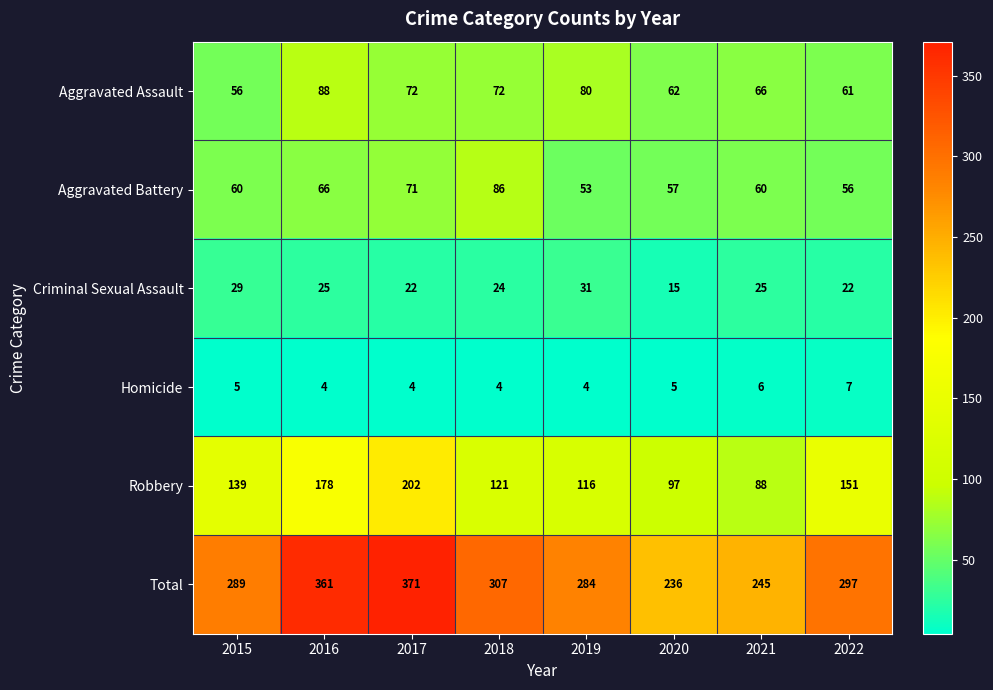

At how many categories does at least one series exceed 217?

8